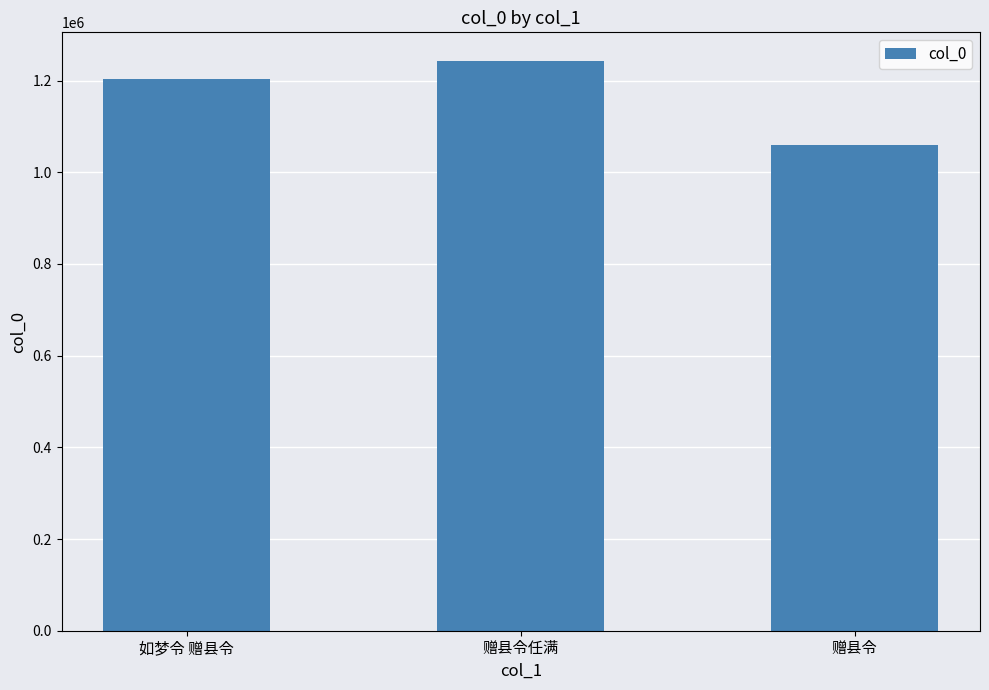

What position from the left is 如梦令 赠县令?

1